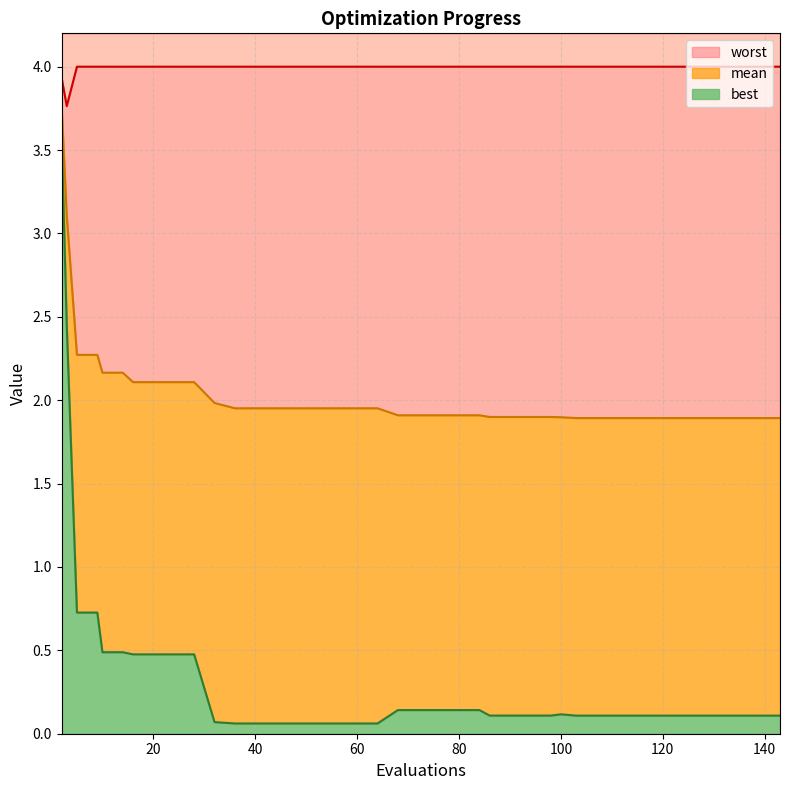

What is the maximum value for mean?

3.8